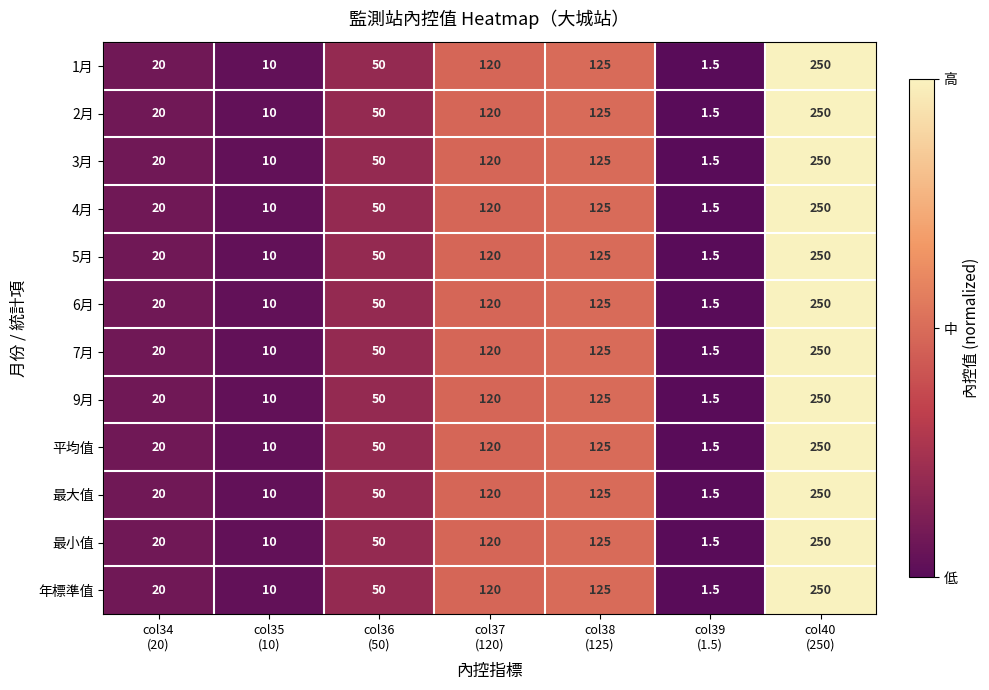

Which category has the lowest value across all series?

col39
(1.5)